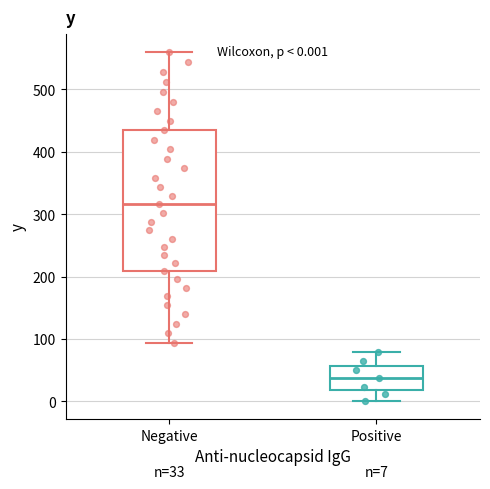

Which box's median line is the highest?

Negative